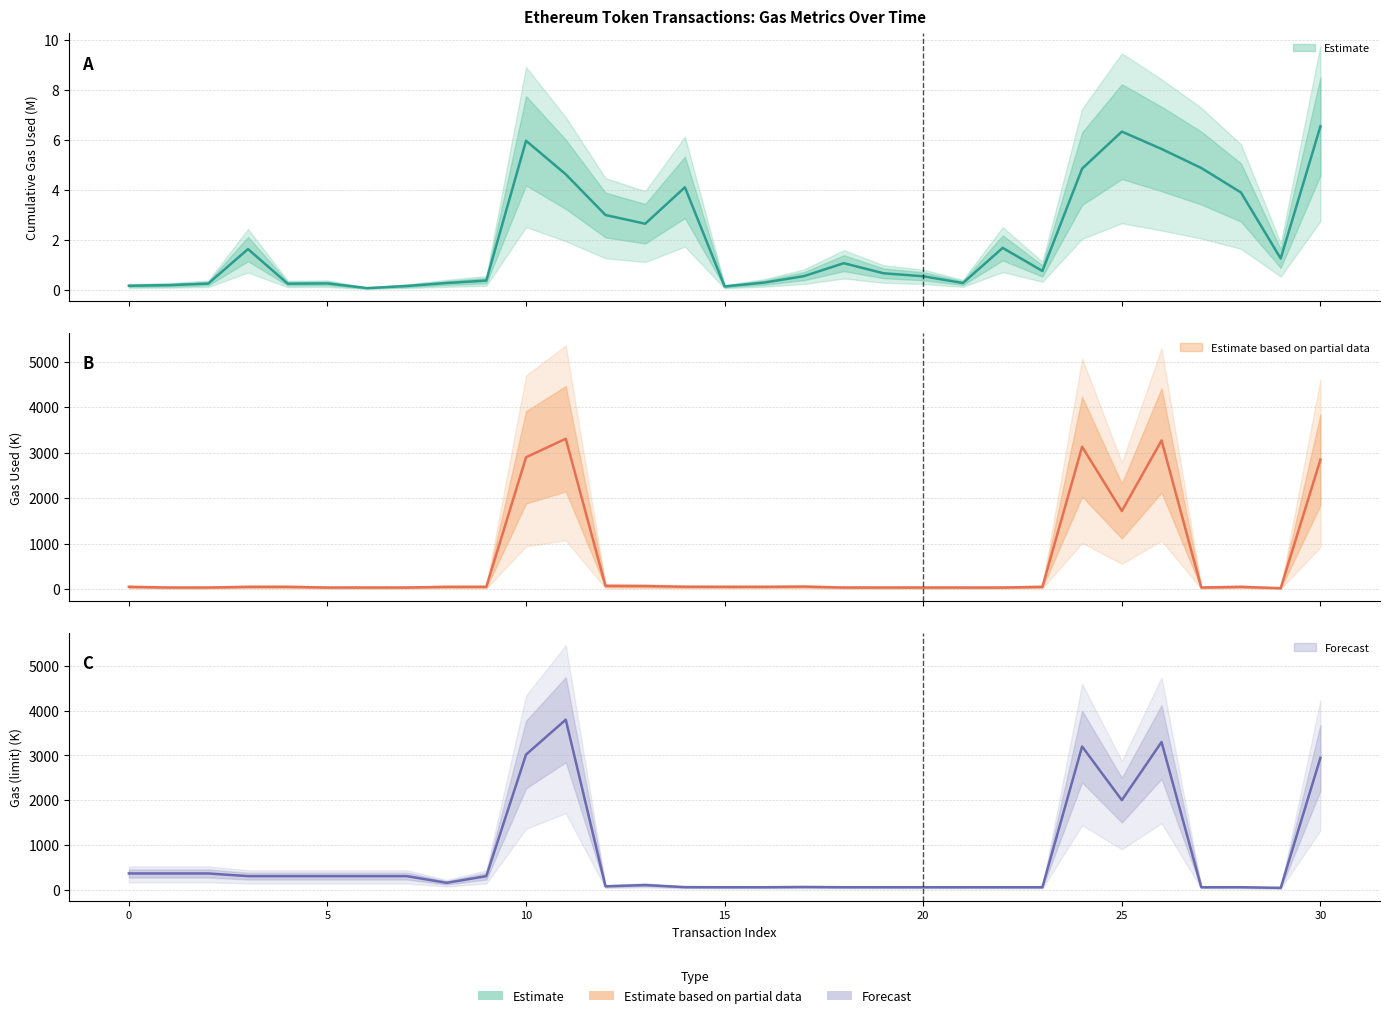

What is the difference between the cumulativeGasUsed values at 2 and 28?

3.6